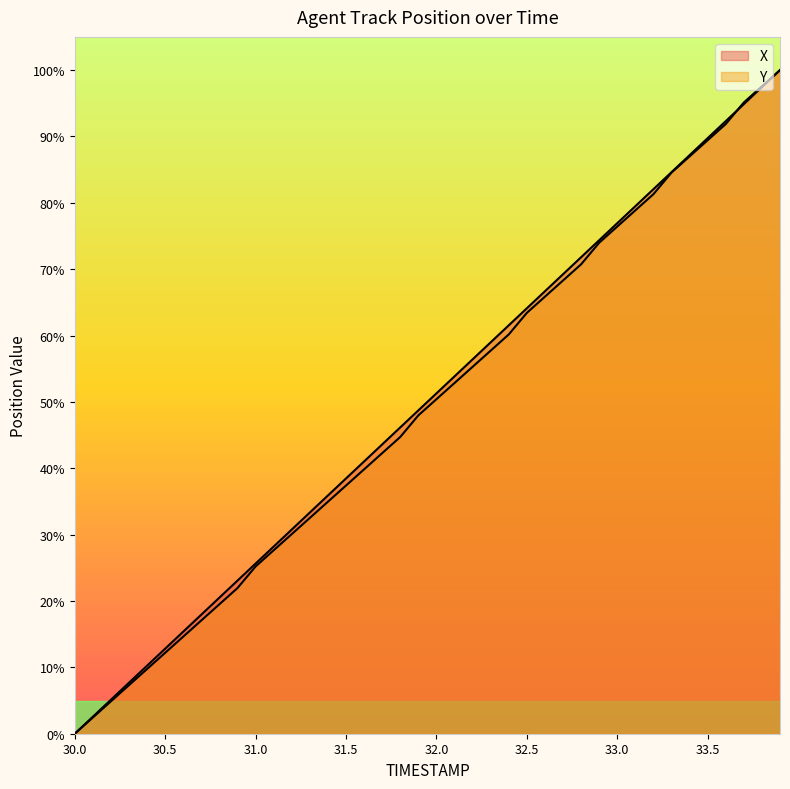

At how many categories does at least one series exceed 71?

12